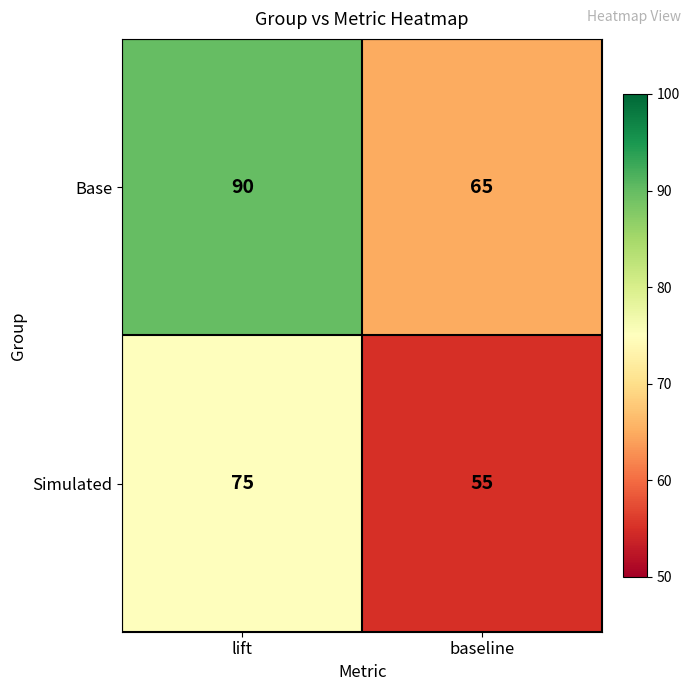

Which label corresponds to the smallest value in the chart?

baseline